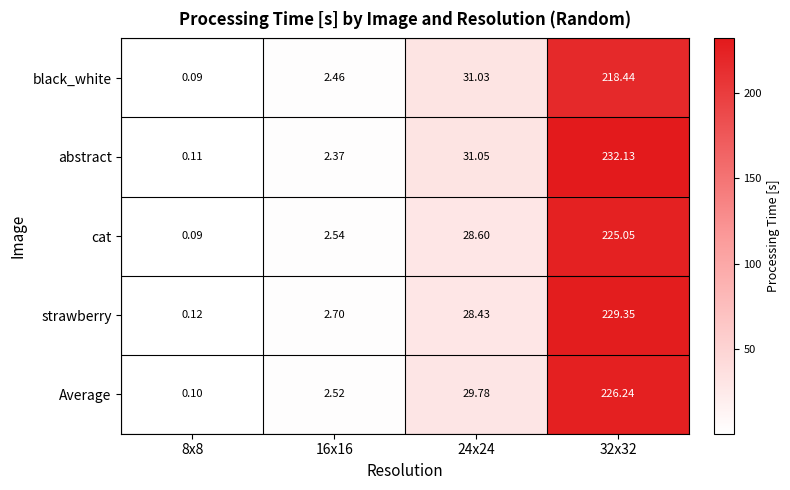

Rank the series by their maximum value, from highest to lowest.

abstract, strawberry, Average, cat, black_white